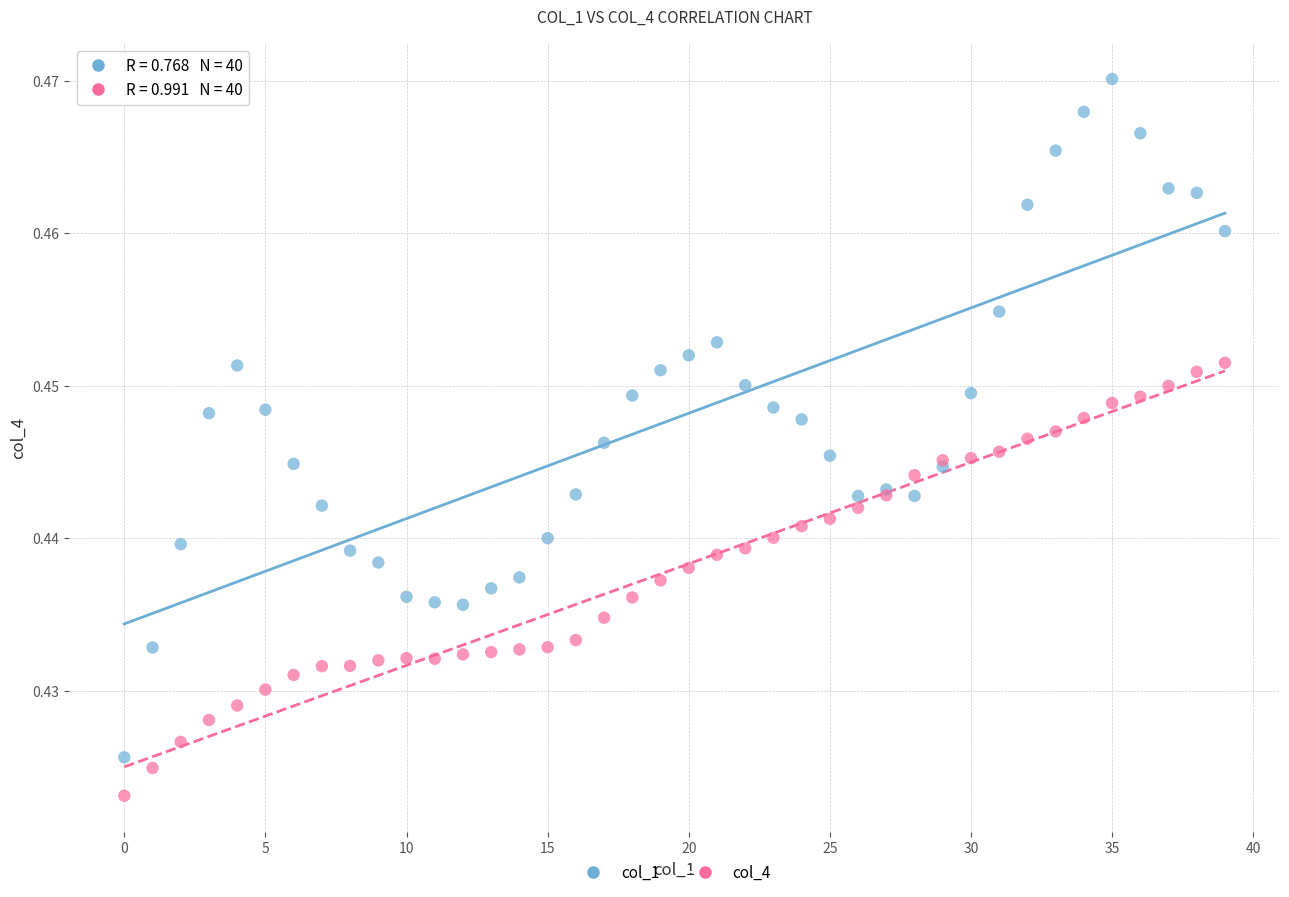

Which series has the largest Y range (max minus min)?

col_1